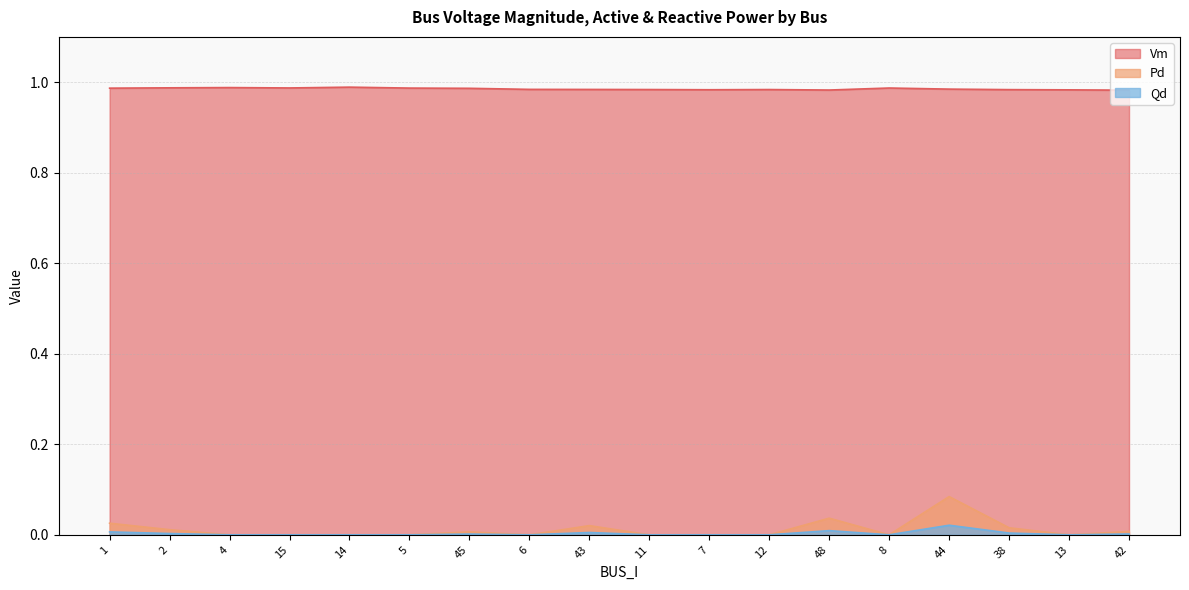

What position from the left is 1?

1